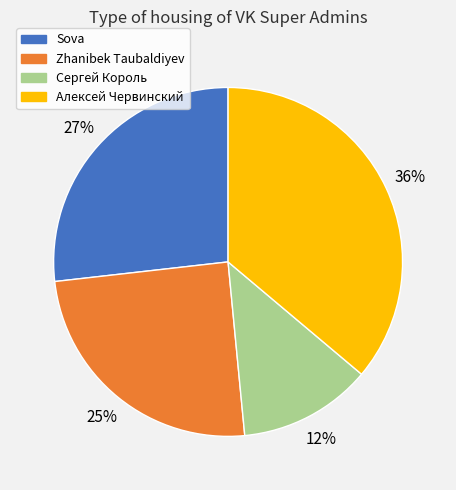

Do Sova and Сергей Король together represent more than half of the pie?

No